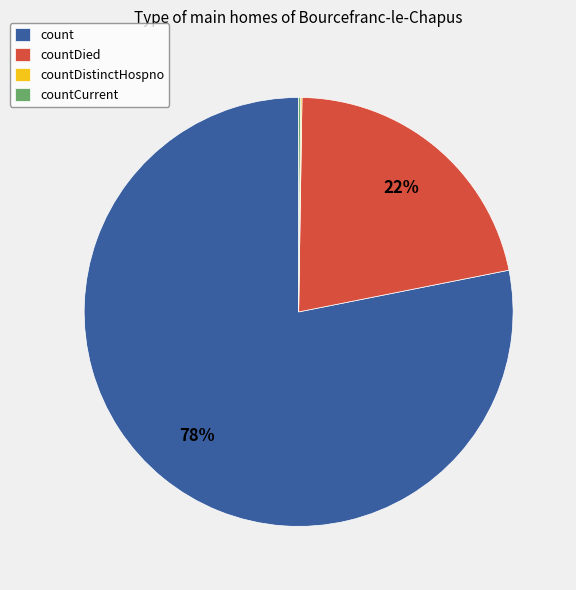

To the nearest percent, what portion does count represent?

78%